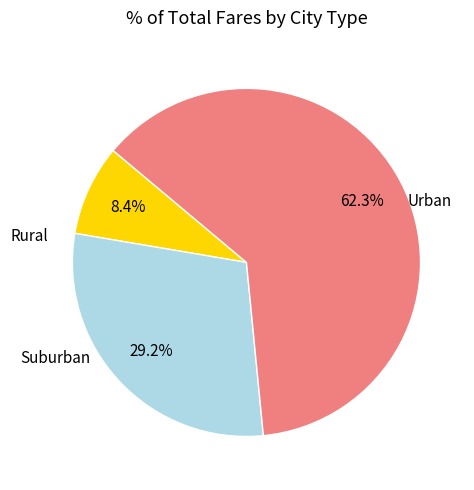

To the nearest percent, what is the average slice percentage?

33%